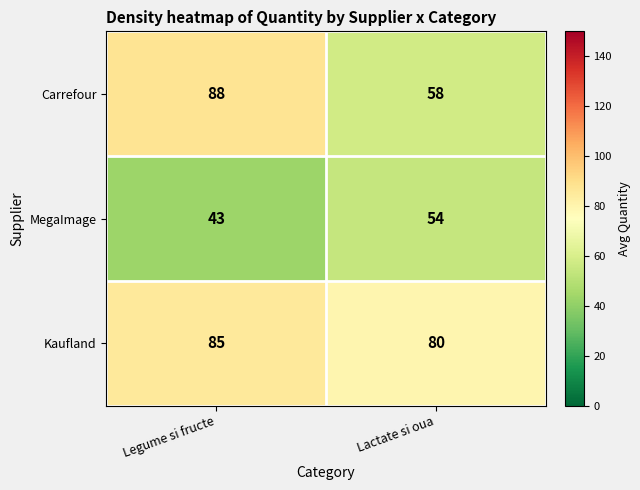

What is the sum of the MegaImage values at Legume si fructe and Lactate si oua?

97